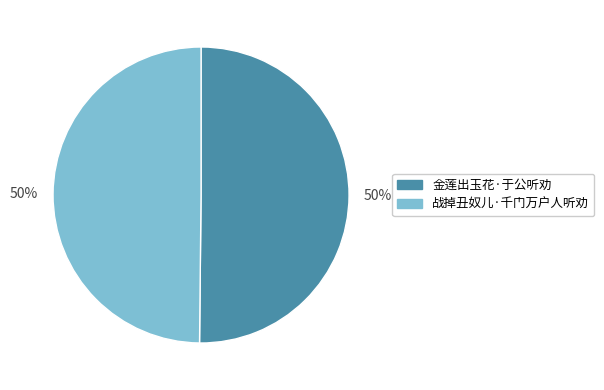

What is the ratio of the value at 战掉丑奴儿·千门万户人听劝 to the value at 金莲出玉花·于公听劝?

1.0